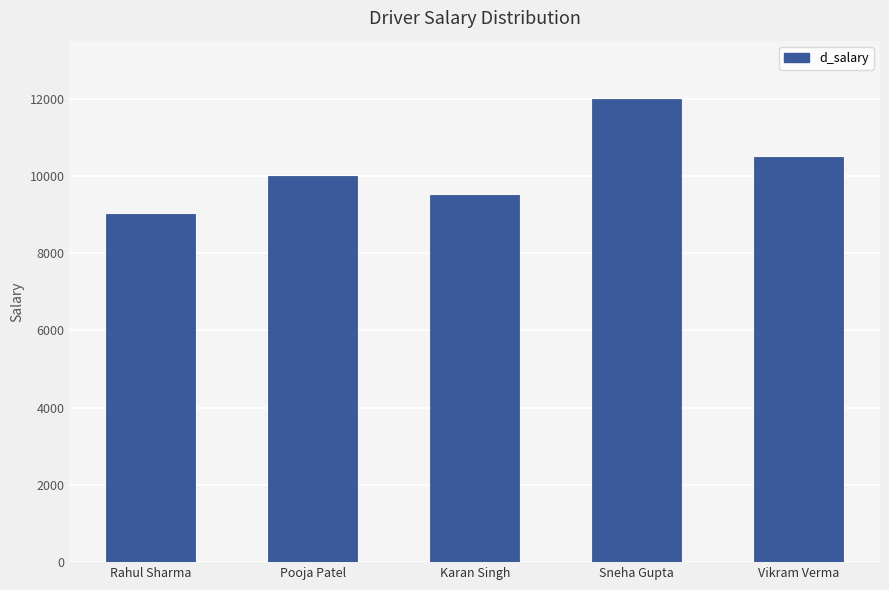

Which label corresponds to the largest value in the chart?

Sneha Gupta